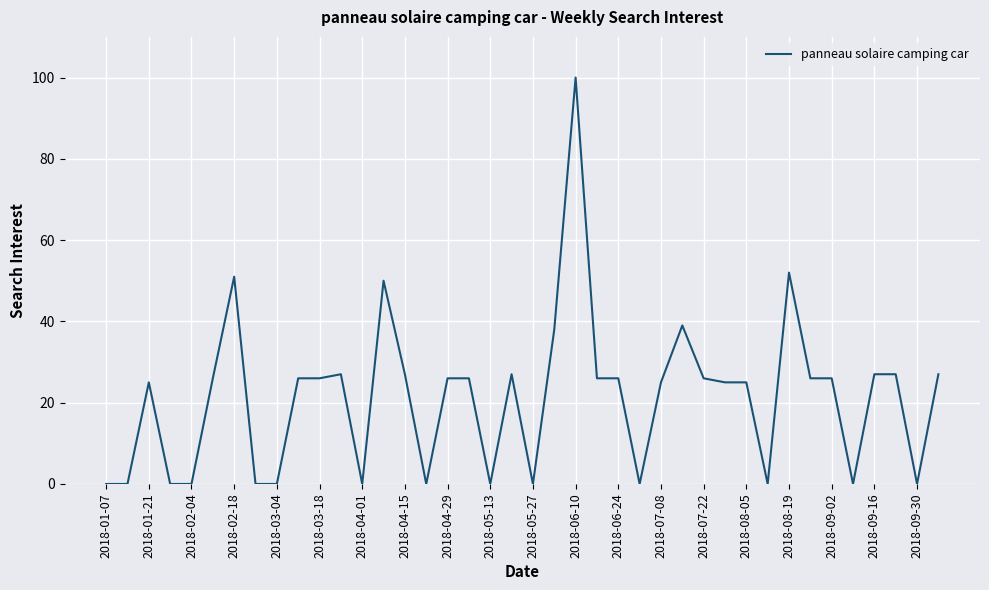

True or false: the data has more than 0 interior local peaks.

True